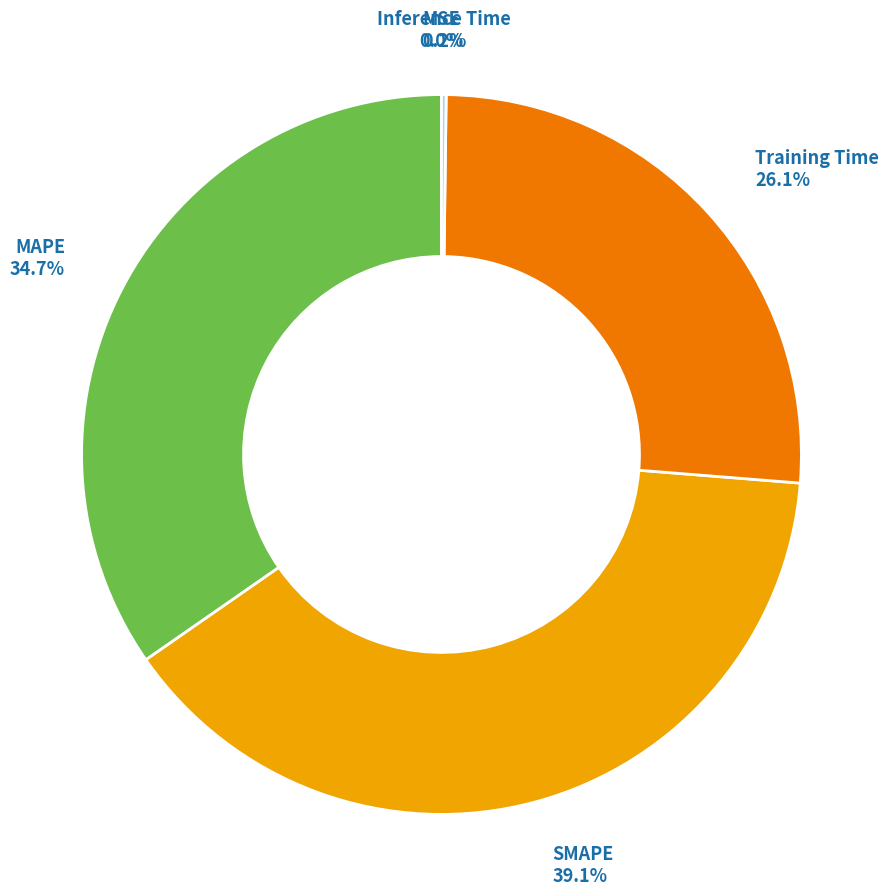

The Training Time slice represents 15% of the pie. True or false?

False